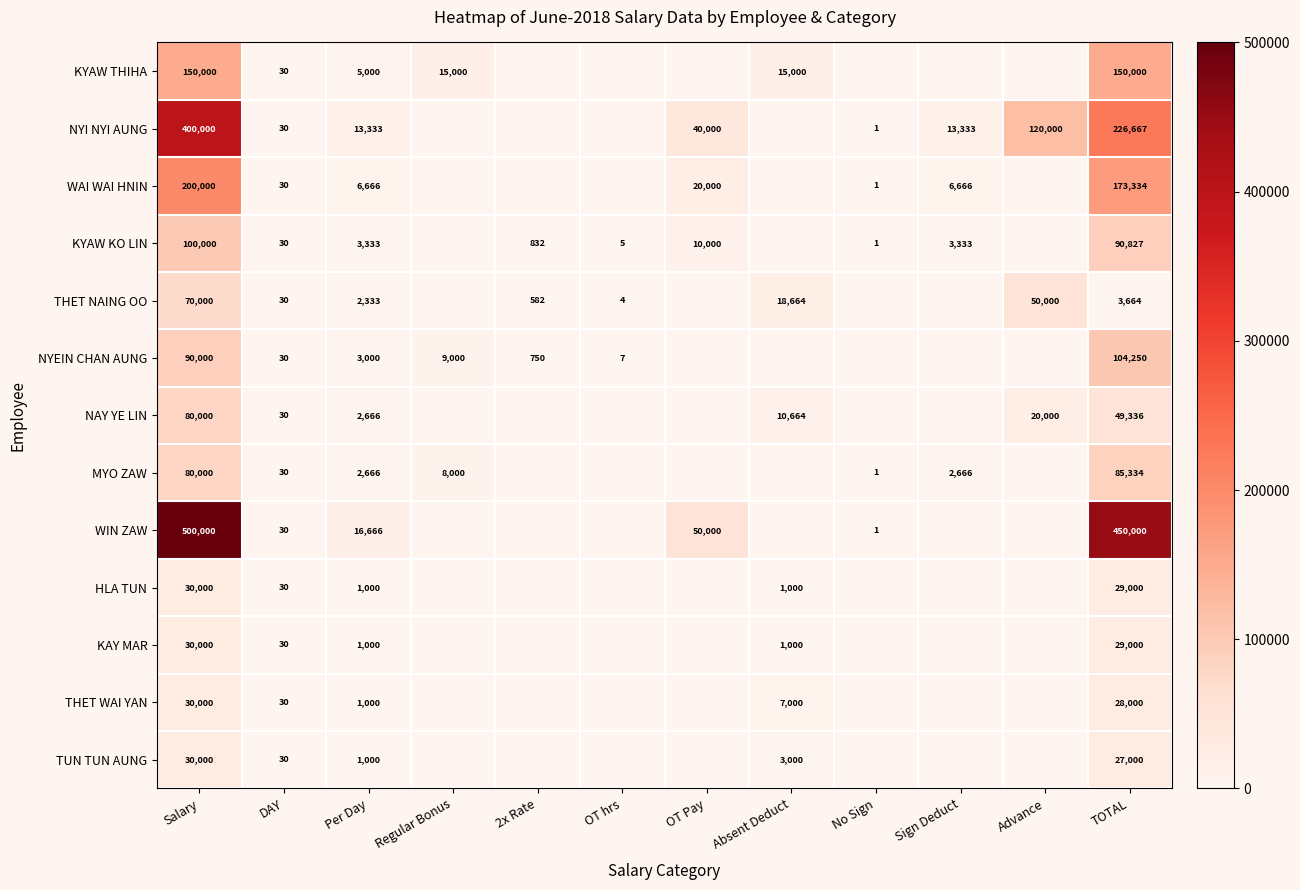

The HLA TUN series shows 54 at DAY. True or false?

False